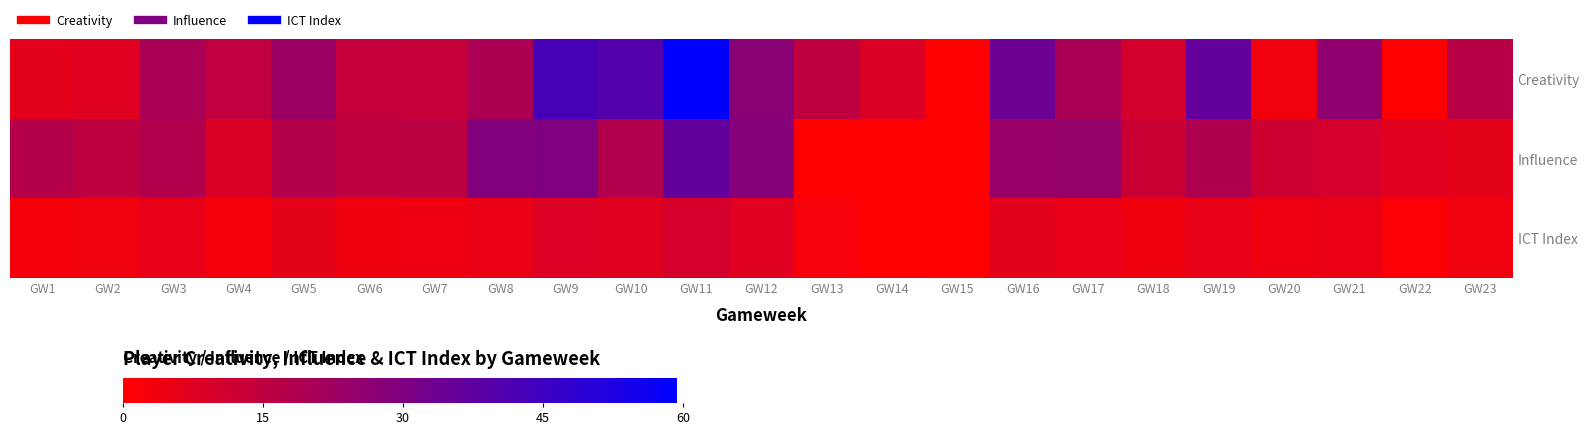

Which category has the highest value across all series?

GW11